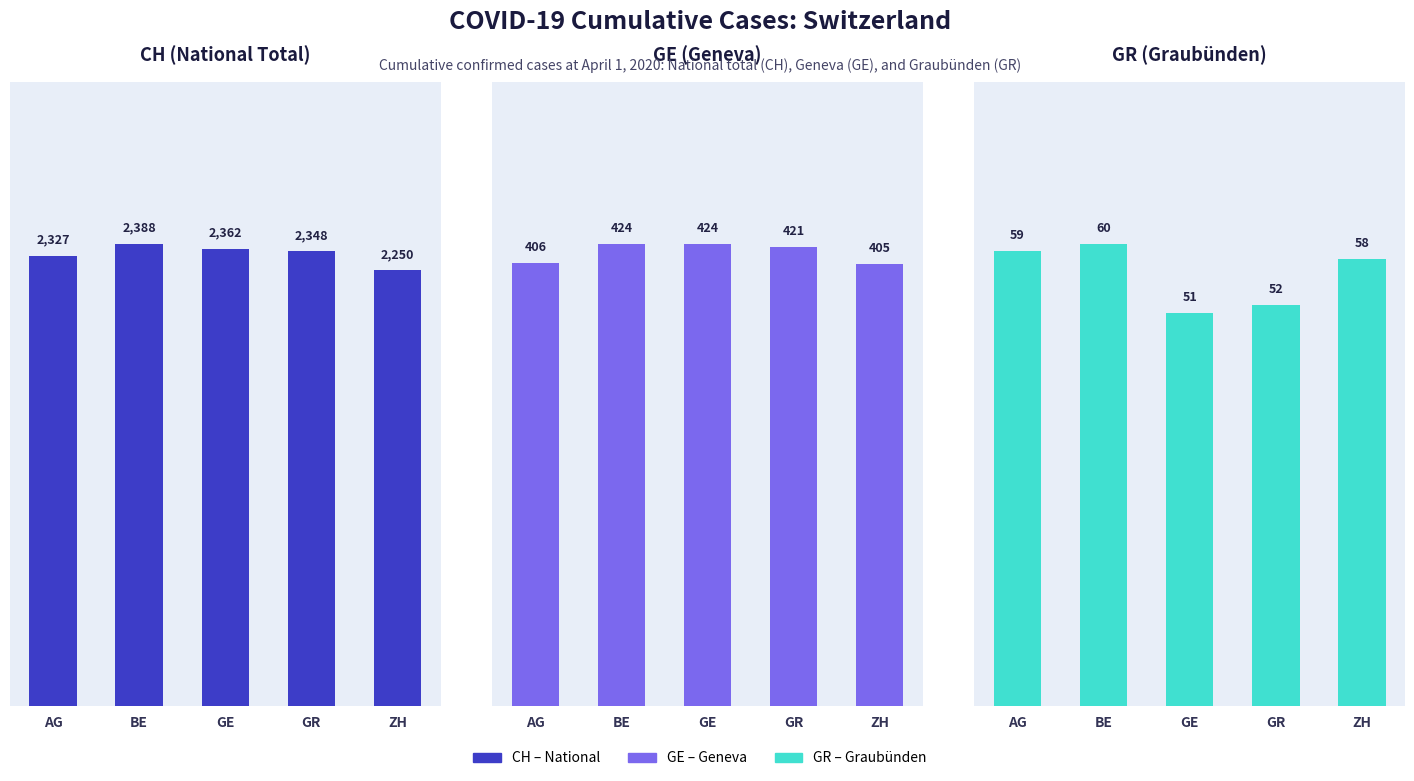

What is the average value of the GR series?

56